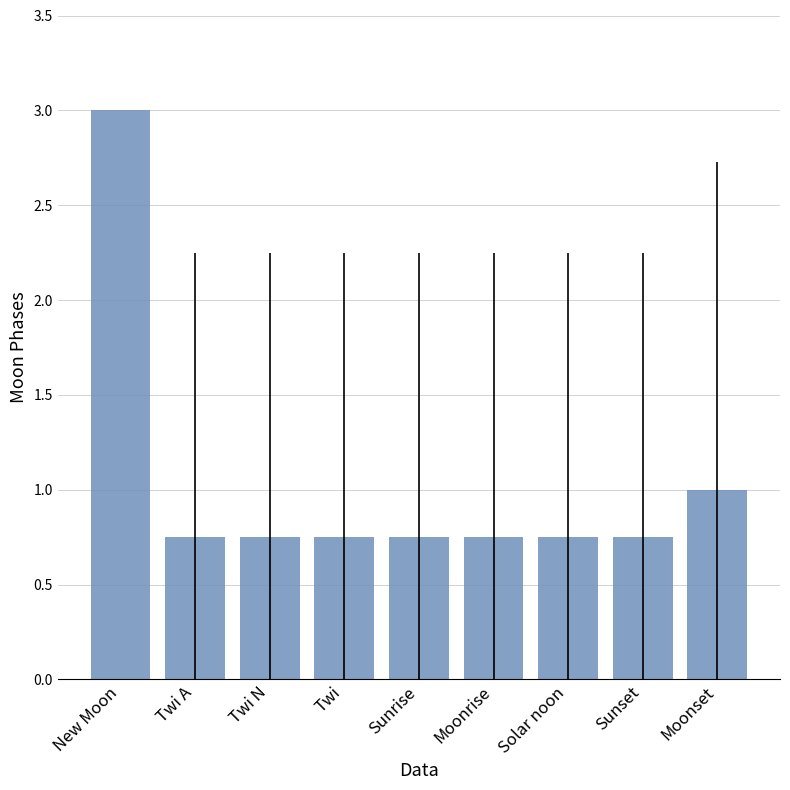

The chart shows a value of 0.3 at Moonrise. True or false?

False